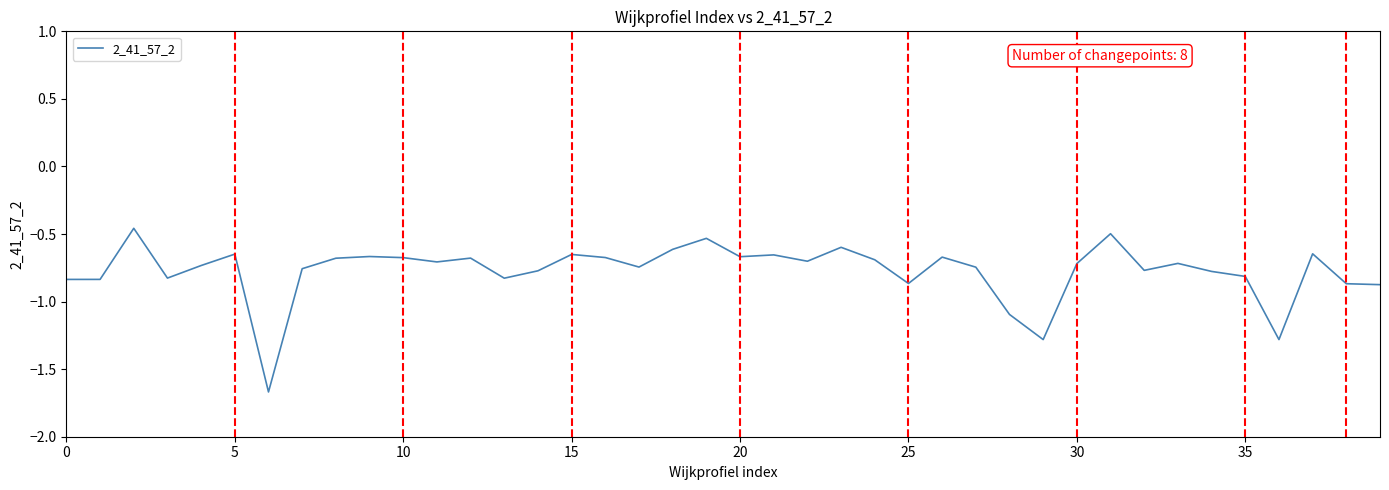

What is the difference between the maximum and minimum values?

1.2